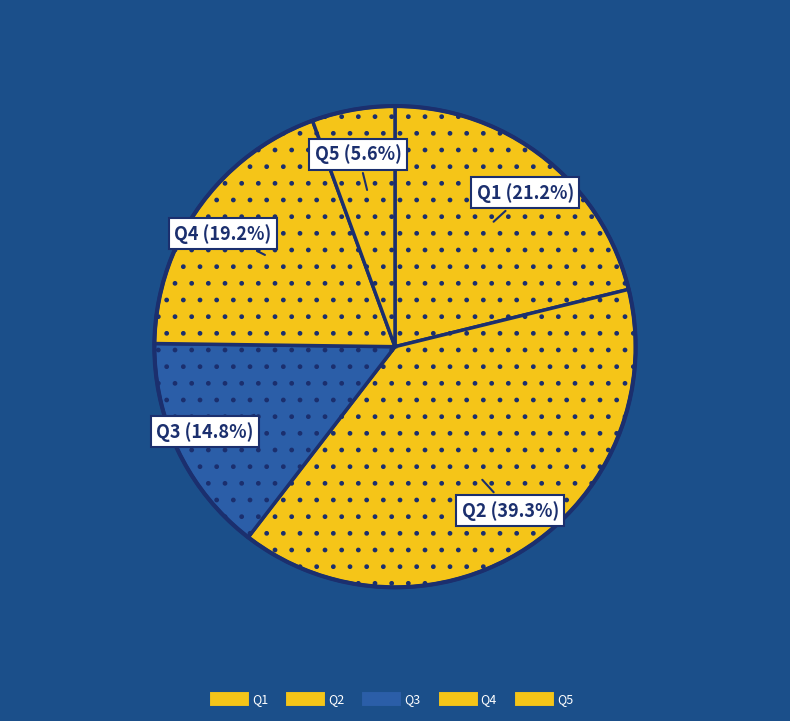

Count the number of slices in the pie.

5